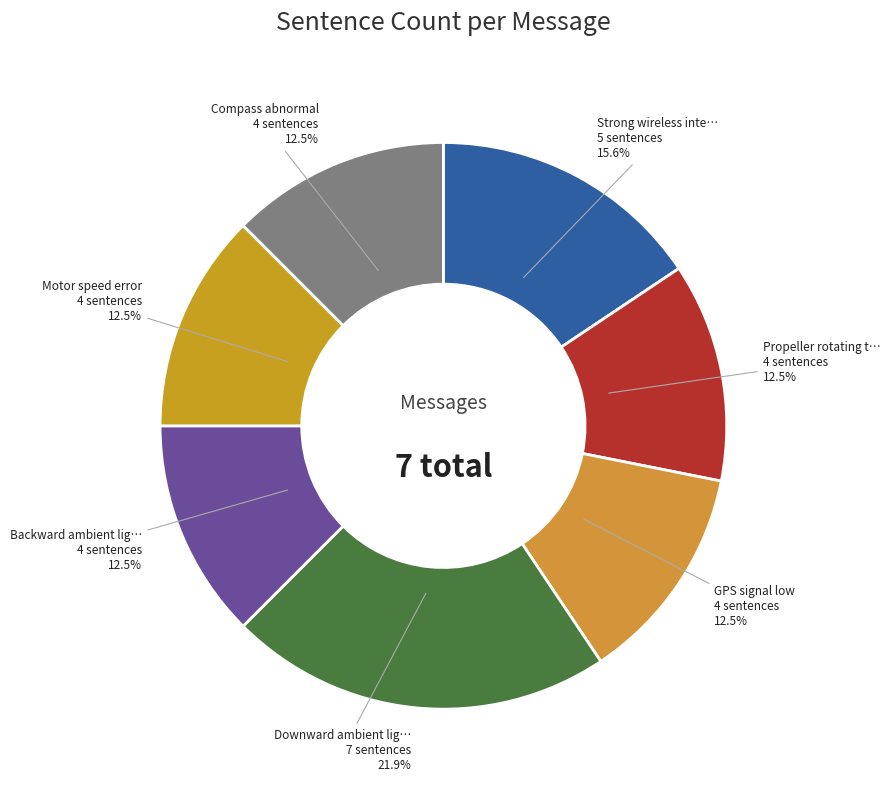

How many segments does this pie chart have?

7